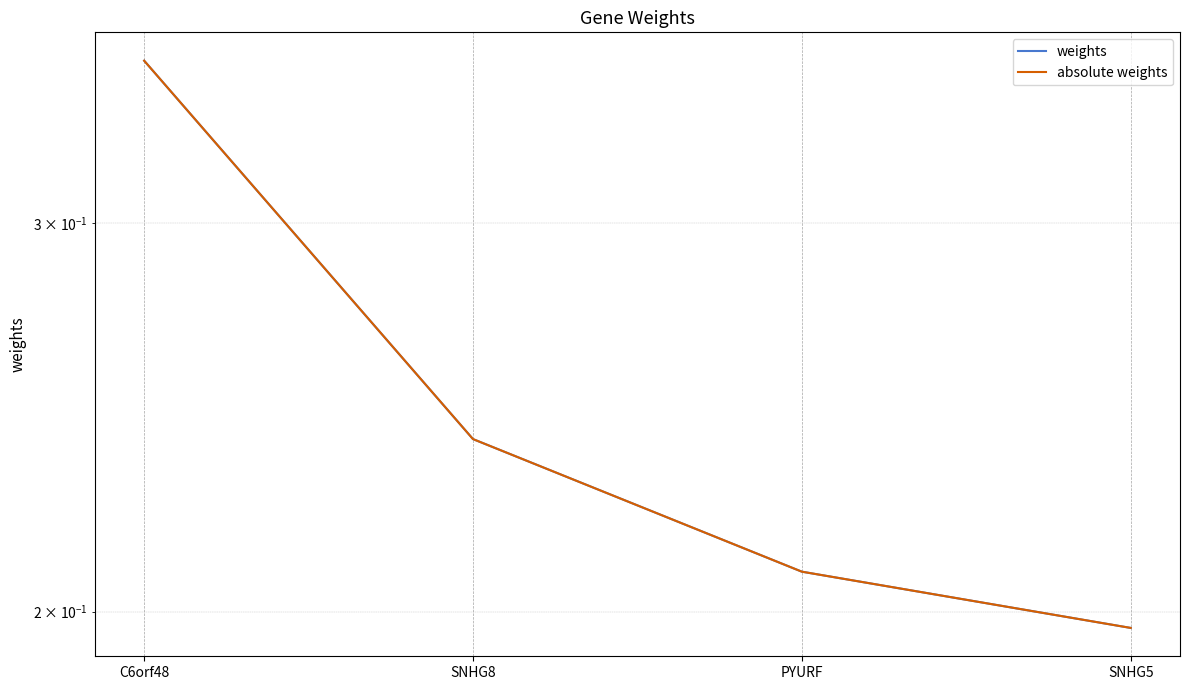

At which category does the chart reach its peak across all series?

C6orf48